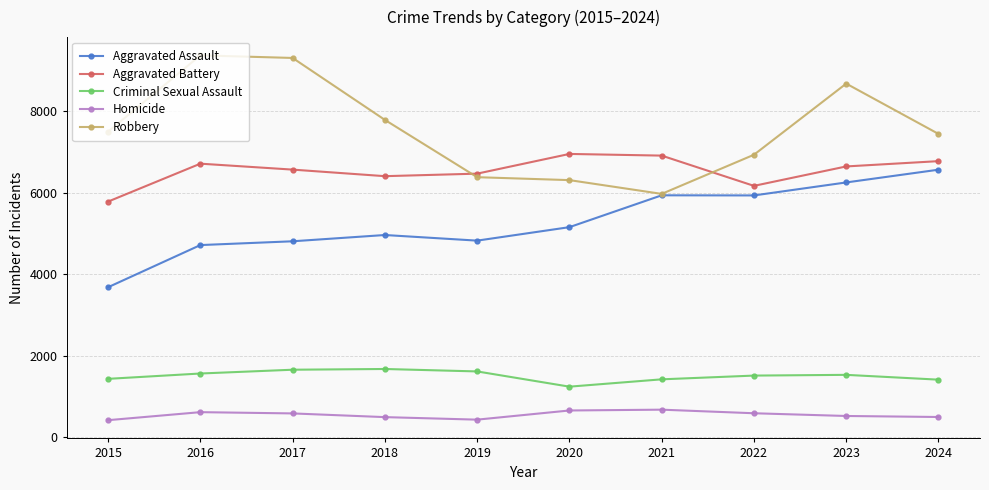

What is the lowest value of the Aggravated Battery series?

5781